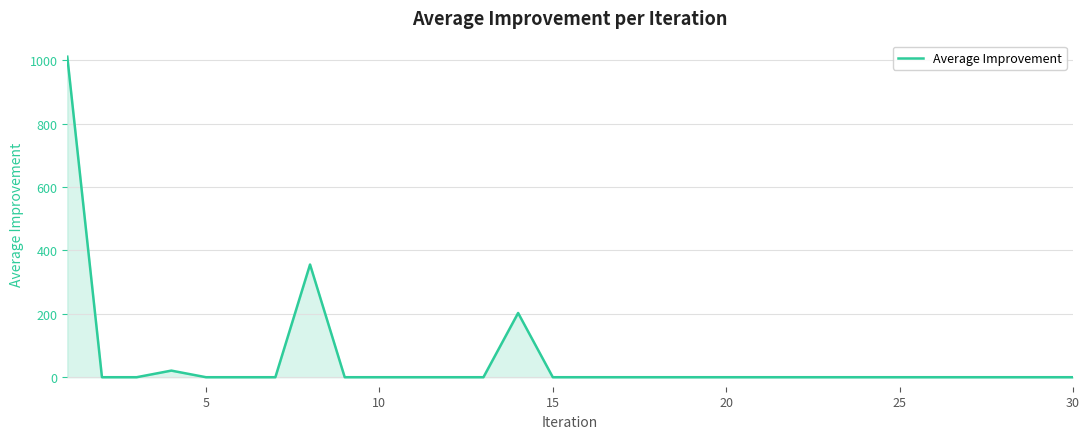

What is the greatest value displayed?

1011.7